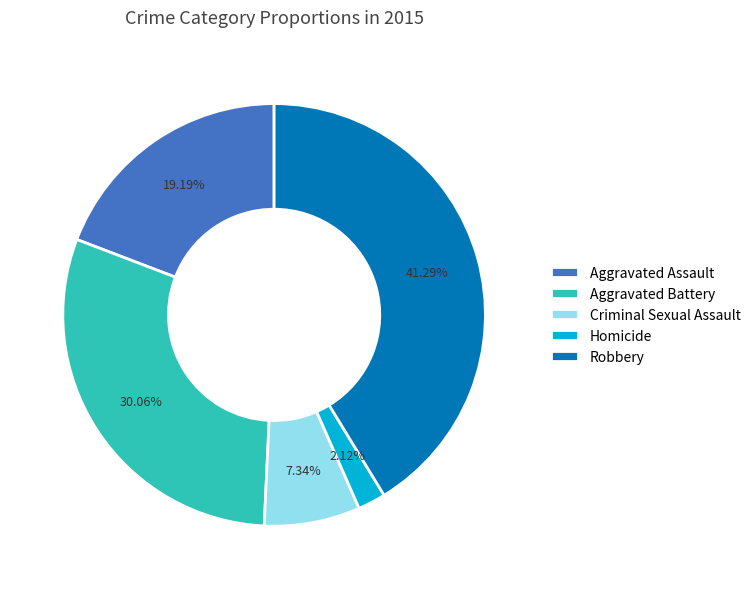

Is Robbery the majority of the pie?

No